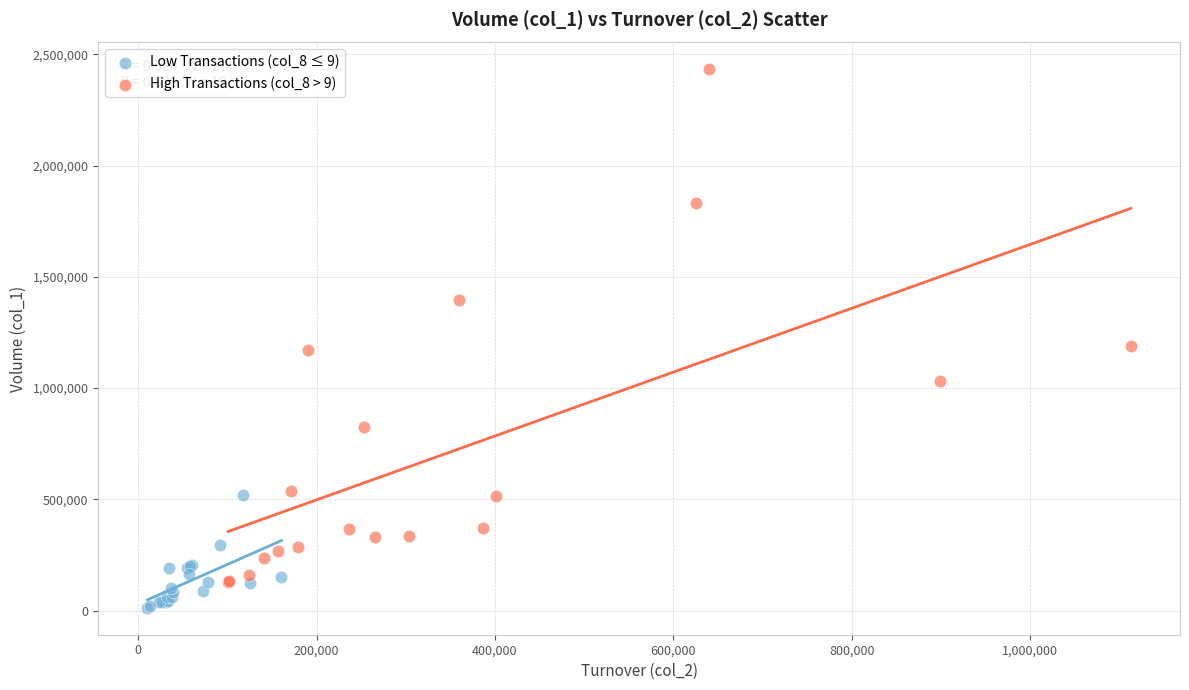

Which series has the largest Y range (max minus min)?

High Transactions (col_8 > 9)